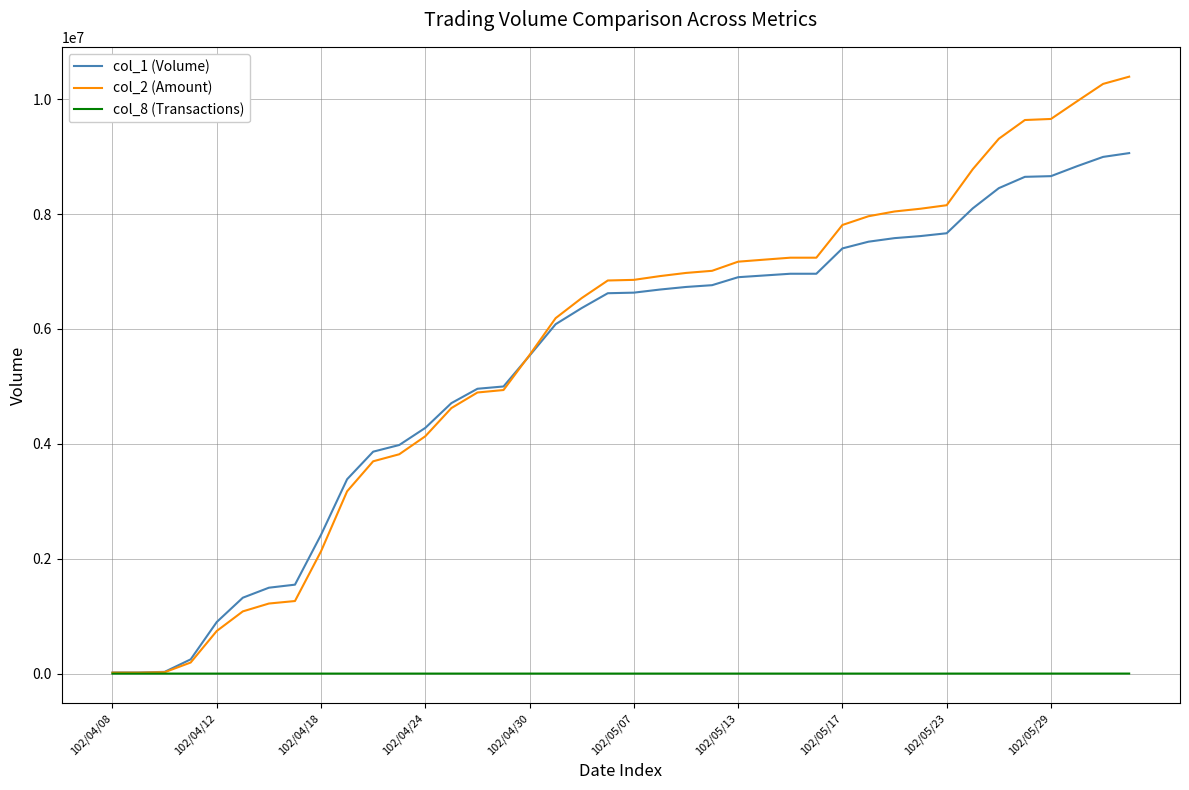

What is the difference between the second highest and minimum values in the col_1 (Volume) series?

8974000